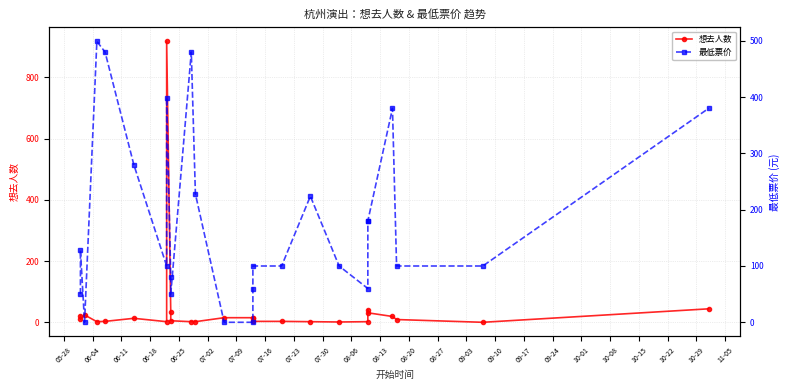

After their last crossing, which series has the higher values: 想去人数 or 最低票价?

最低票价